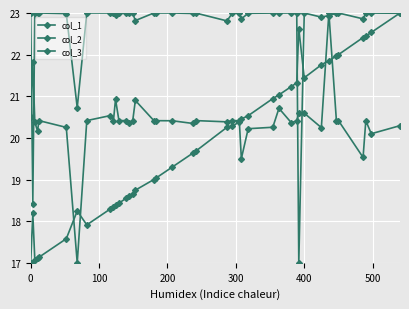

How many lines are shown in the chart?

3